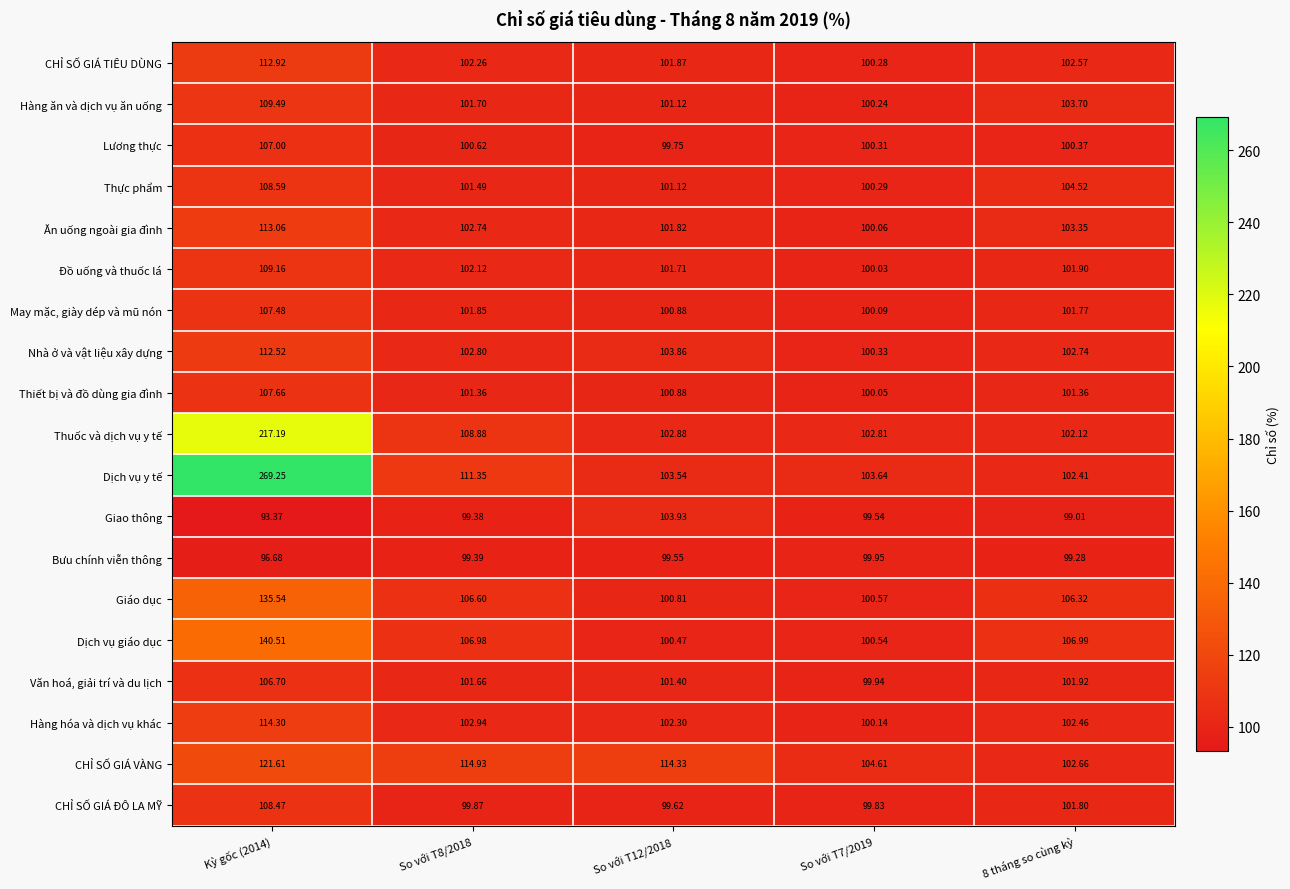

Which series has the widest spread of values?

Dịch vụ y tế